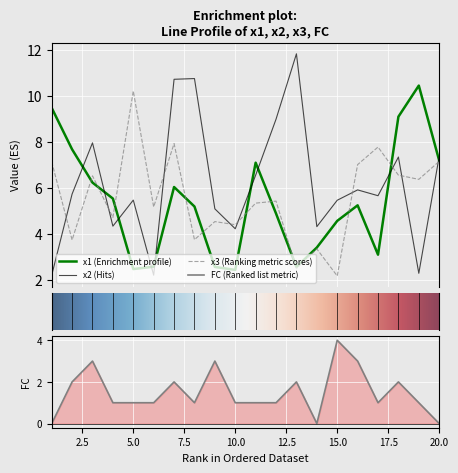

Reading right to left, transcribe all the data shown in this chart.

x1: 20=7.2	19=10.4	18=9.1	17=3.1	16=5.2	15=4.6	14=3.4	13=2.6	12=4.9	11=7.1	10=2.4	9=2.6	8=5.2	7=6.0	6=2.6	5=2.5	4=5.5	3=6.2	2=7.7	1=9.5
x2: 20=7.4	19=2.3	18=7.3	17=5.7	16=5.9	15=5.5	14=4.3	13=11.8	12=9.0	11=6.6	10=4.2	9=5.1	8=10.7	7=10.7	6=2.2	5=5.5	4=4.3	3=8.0	2=5.7	1=2.2
x3: 20=7.2	19=6.4	18=6.6	17=7.8	16=7.0	15=2.2	14=3.4	13=2.5	12=5.4	11=5.3	10=4.4	9=4.5	8=3.8	7=7.9	6=5.2	5=10.2	4=4.7	3=6.5	2=3.7	1=7.1
FC: 20=0.0	19=1.0	18=2.0	17=1.0	16=3.0	15=4.0	14=0.0	13=2.0	12=1.0	11=1.0	10=1.0	9=3.0	8=1.0	7=2.0	6=1.0	5=1.0	4=1.0	3=3.0	2=2.0	1=0.0